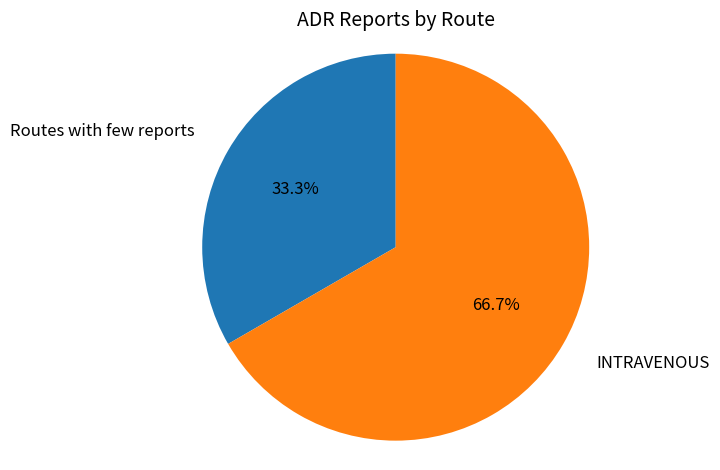

What portion of the pie excludes INTRAVENOUS?

33.3%